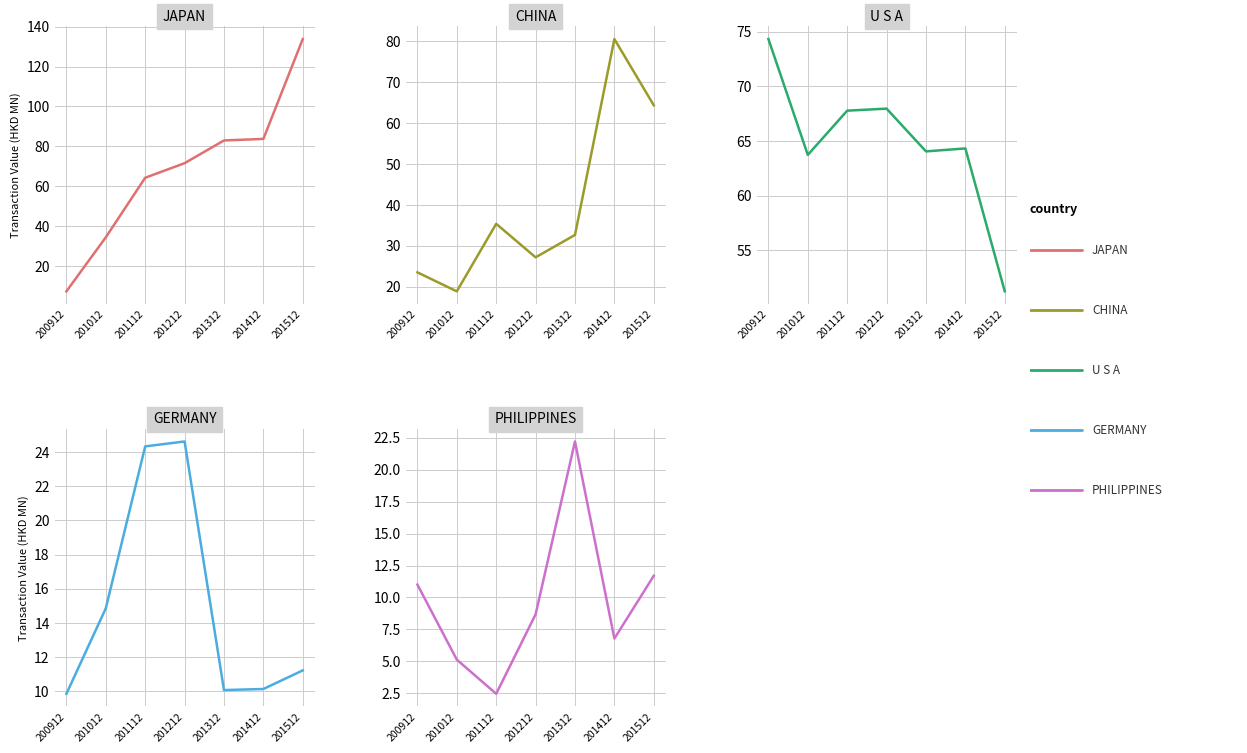

What is the difference between the second highest and second lowest values in the CHINA series?

40.9